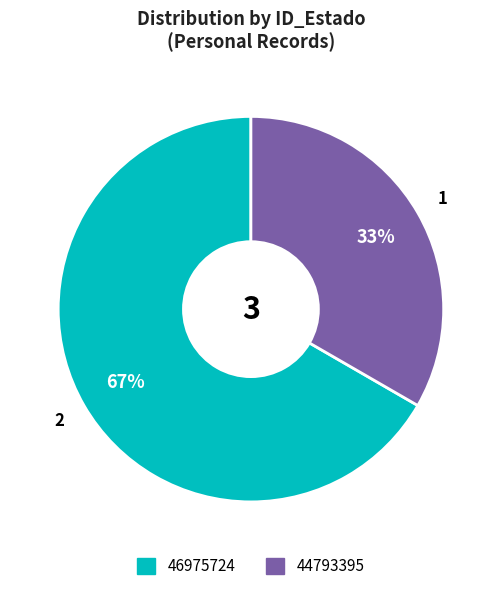

The 46975724 slice represents 67% of the pie. True or false?

True